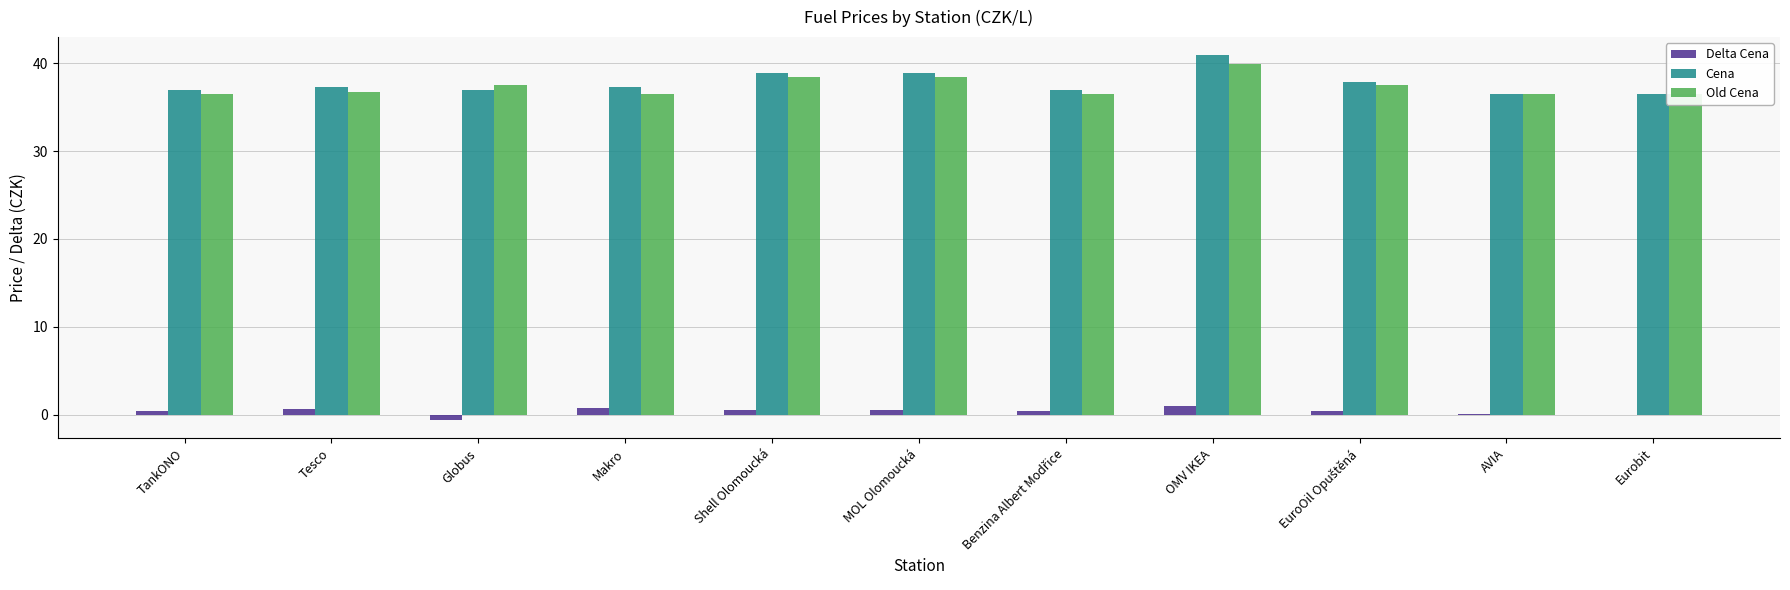

Is it true that Old Cena equals 23.3 at AVIA?

False